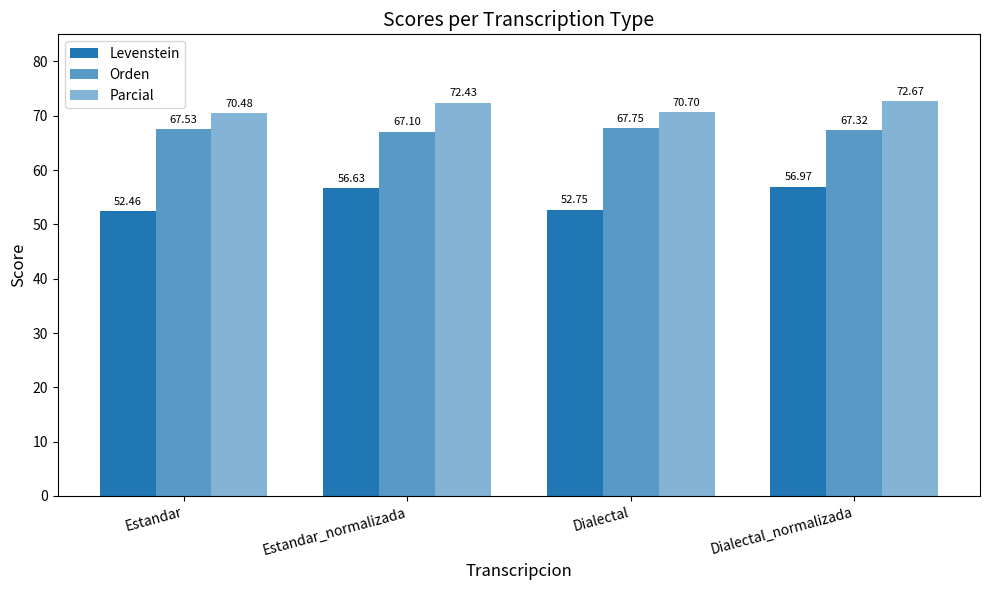

How many groups of bars are there?

4